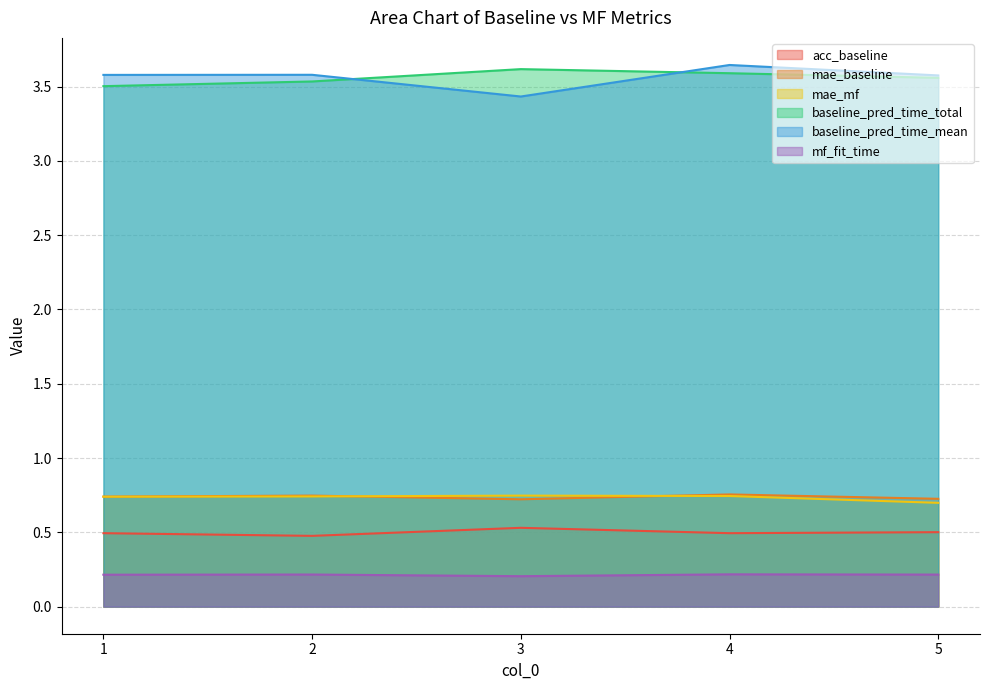

True or false: mf_fit_time and baseline_pred_time_total intersect in this chart.

False